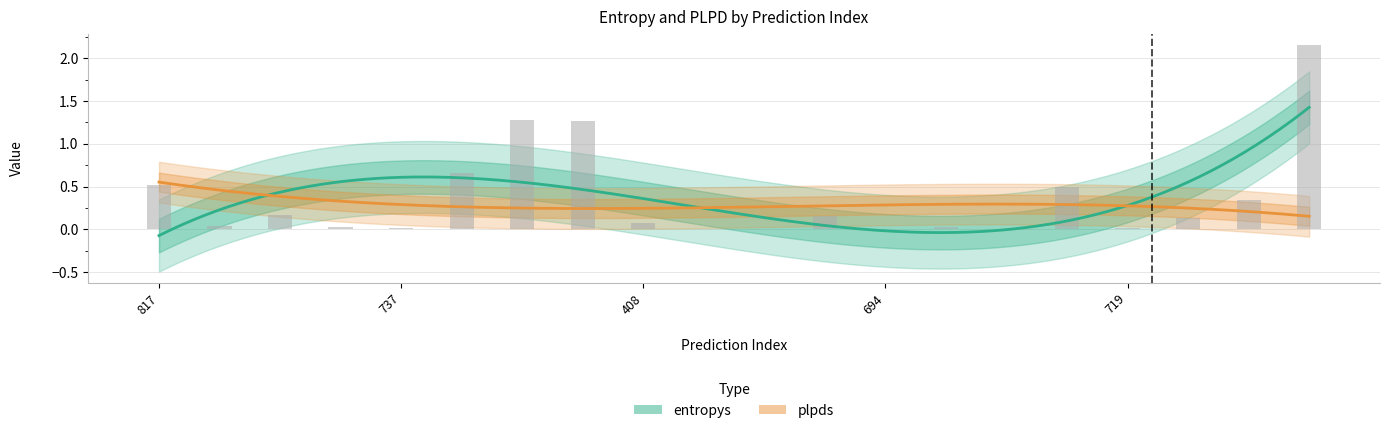

Reading left to right, transcribe all the data shown in this chart.

817=0.5	934=0.0	263=0.2	526=0.0	737=0.0	923=0.7	225=1.3	826=1.3	408=0.1	80=0.0	296=0.0	565=0.2	694=0.0	663=0.0	273=0.0	982=0.5	719=0.0	140=0.1	943=0.3	526=2.2